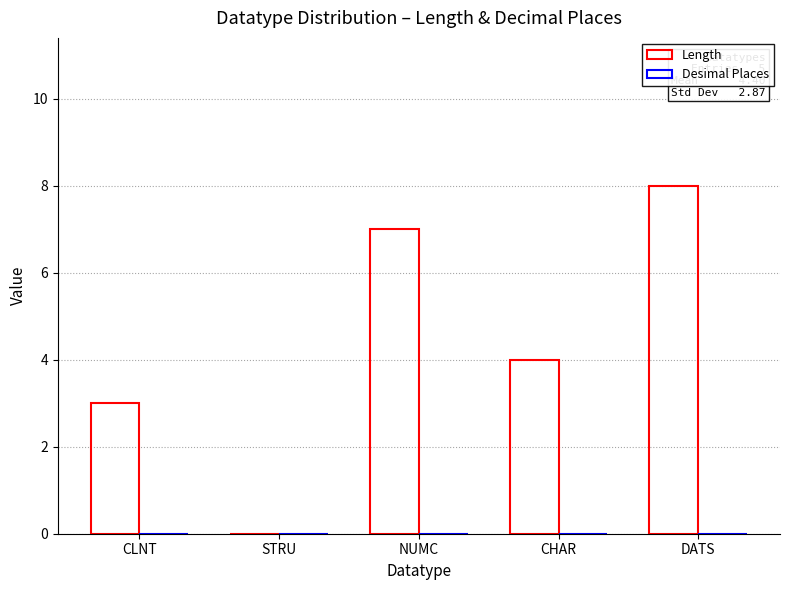

Between STRU and CHAR, which is larger?

CHAR